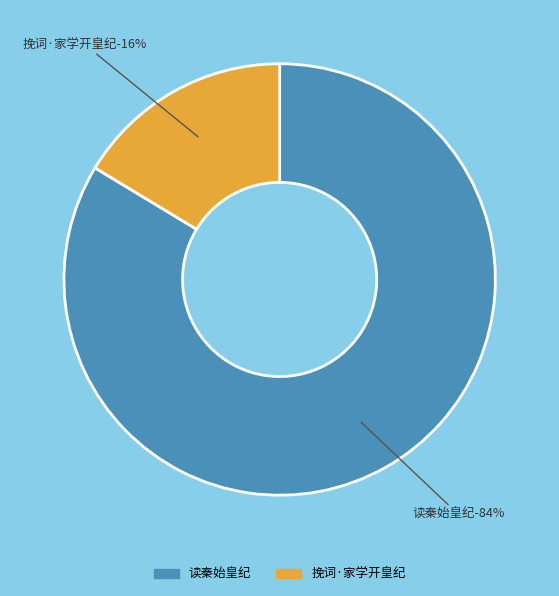

Which category accounts for the majority?

读秦始皇纪